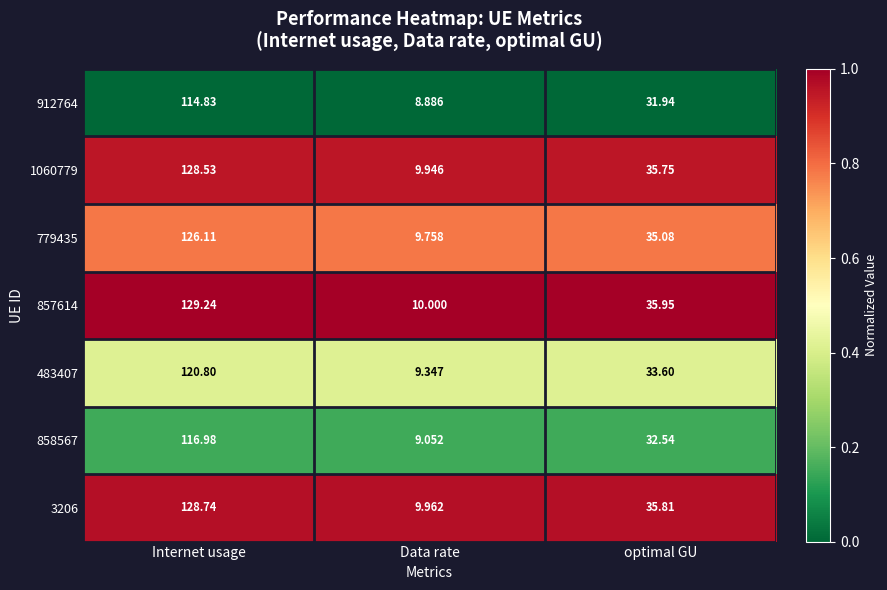

Is the value of 1060779 at optimal GU greater than the value of 779435 at optimal GU?

Yes